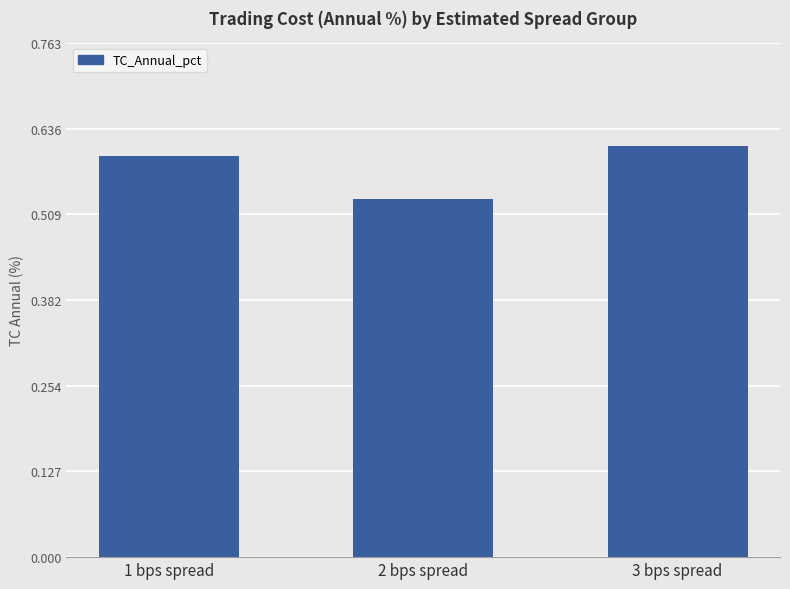

What is the change in value from 2 bps spread to 3 bps spread?

+0.1